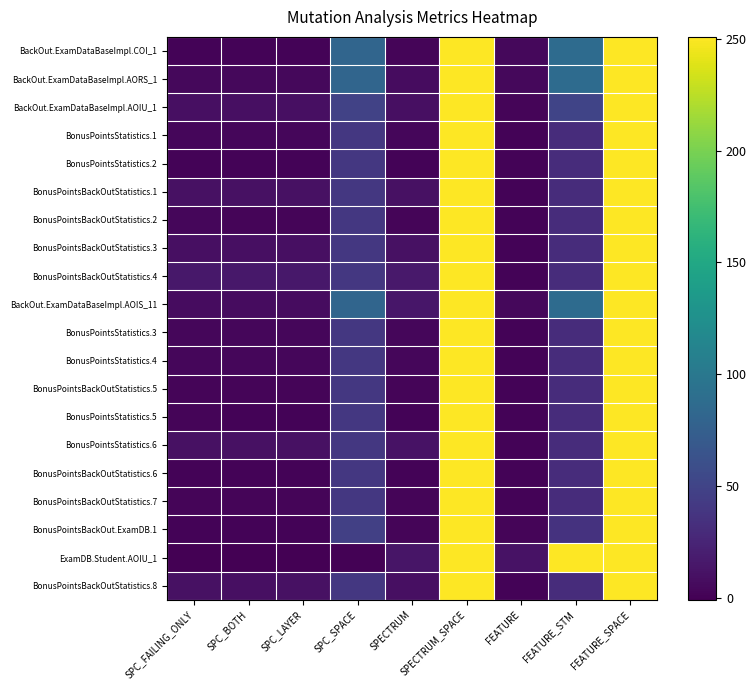

What is the minimum value shown in the chart?

-1